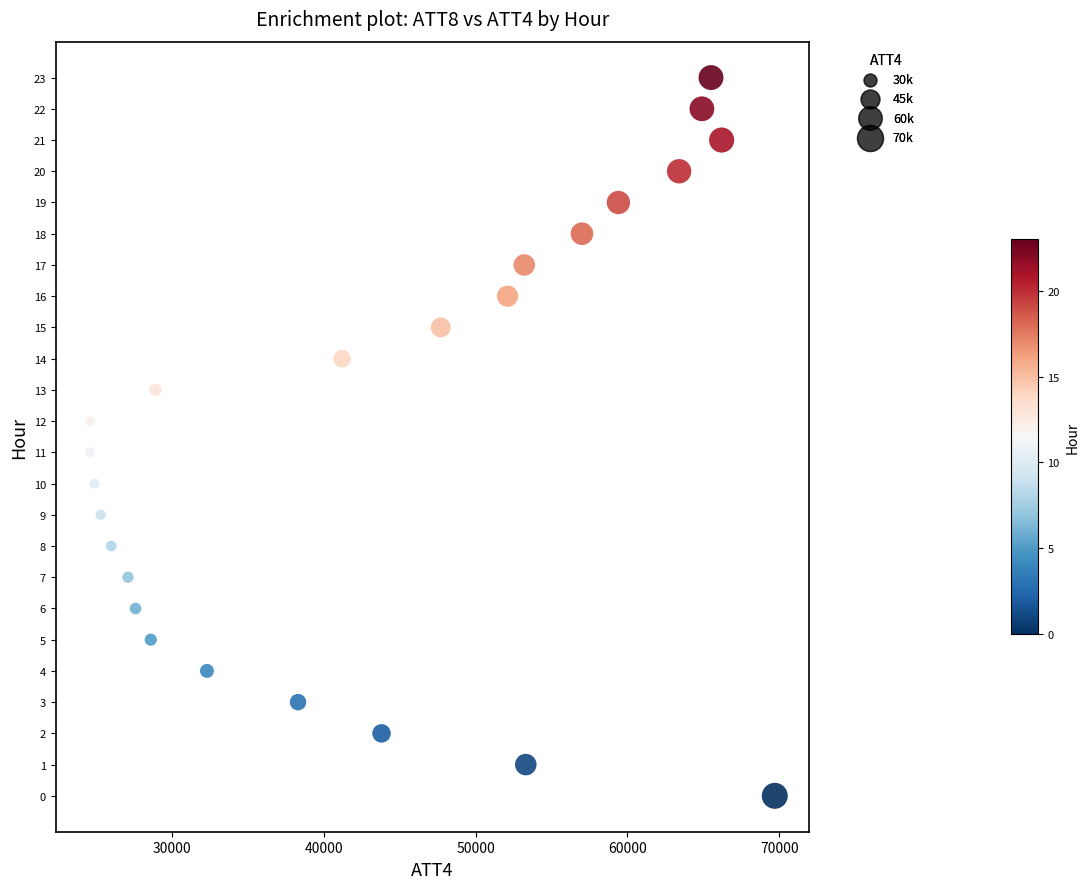

What is the range of Y values (max minus min)?

23